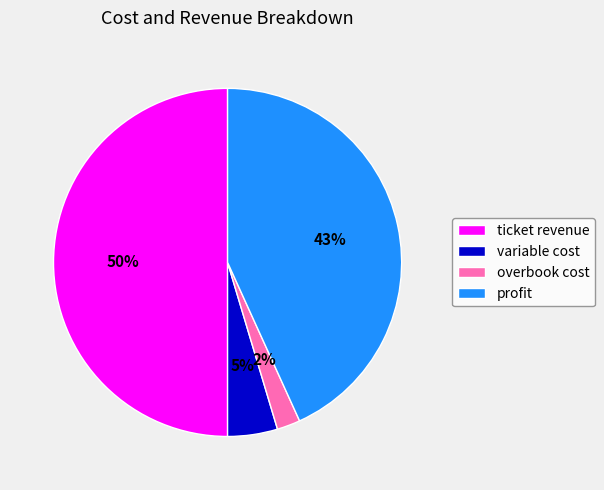

Do profit and overbook cost together represent more than half of the pie?

No